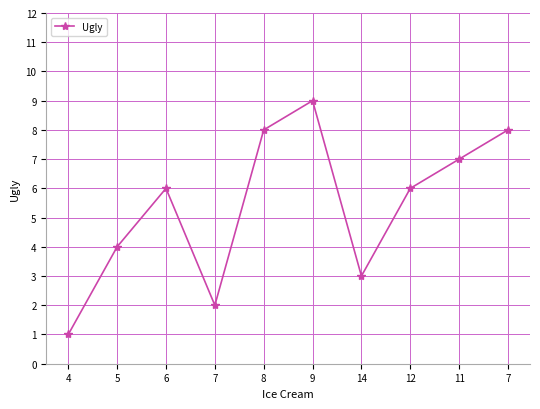

What is the label of the 1st point from the left?

4